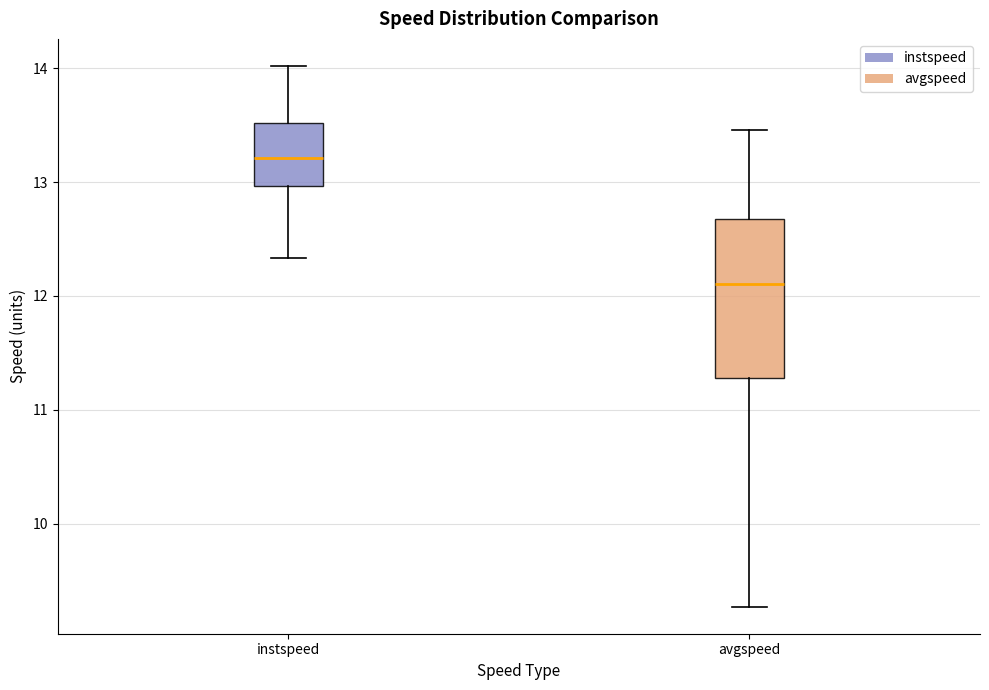

Comparing the boxes themselves (not the whiskers), which one is the tallest?

avgspeed